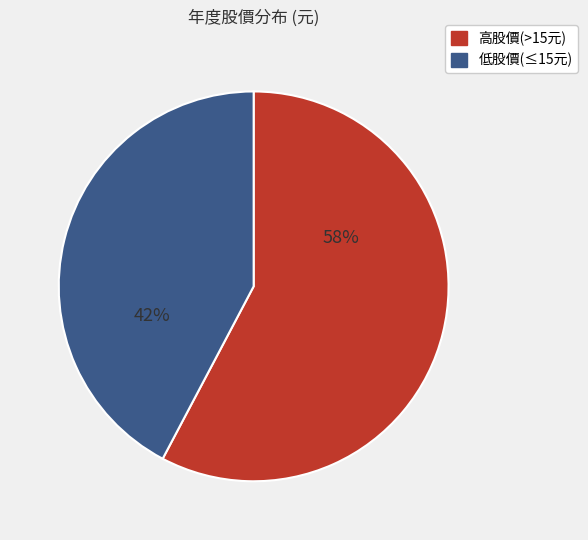

Does any single category account for the majority?

Yes